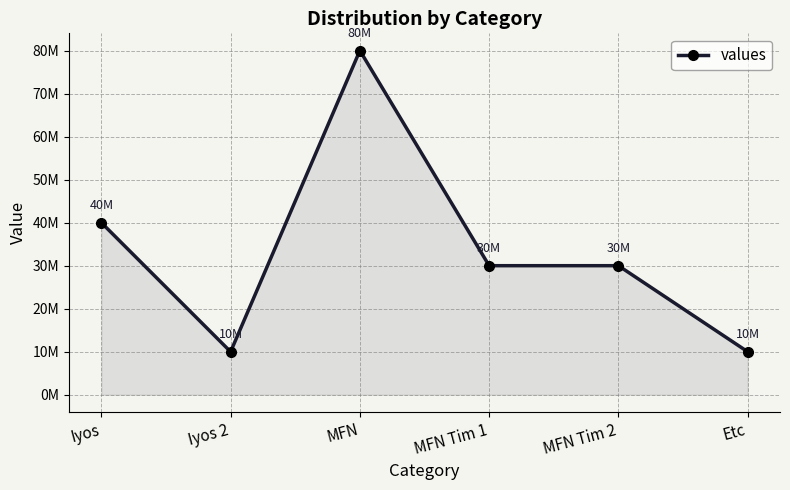

List the labels in order of value, largest first.

MFN, Iyos, MFN Tim 1, MFN Tim 2, Iyos 2, Etc